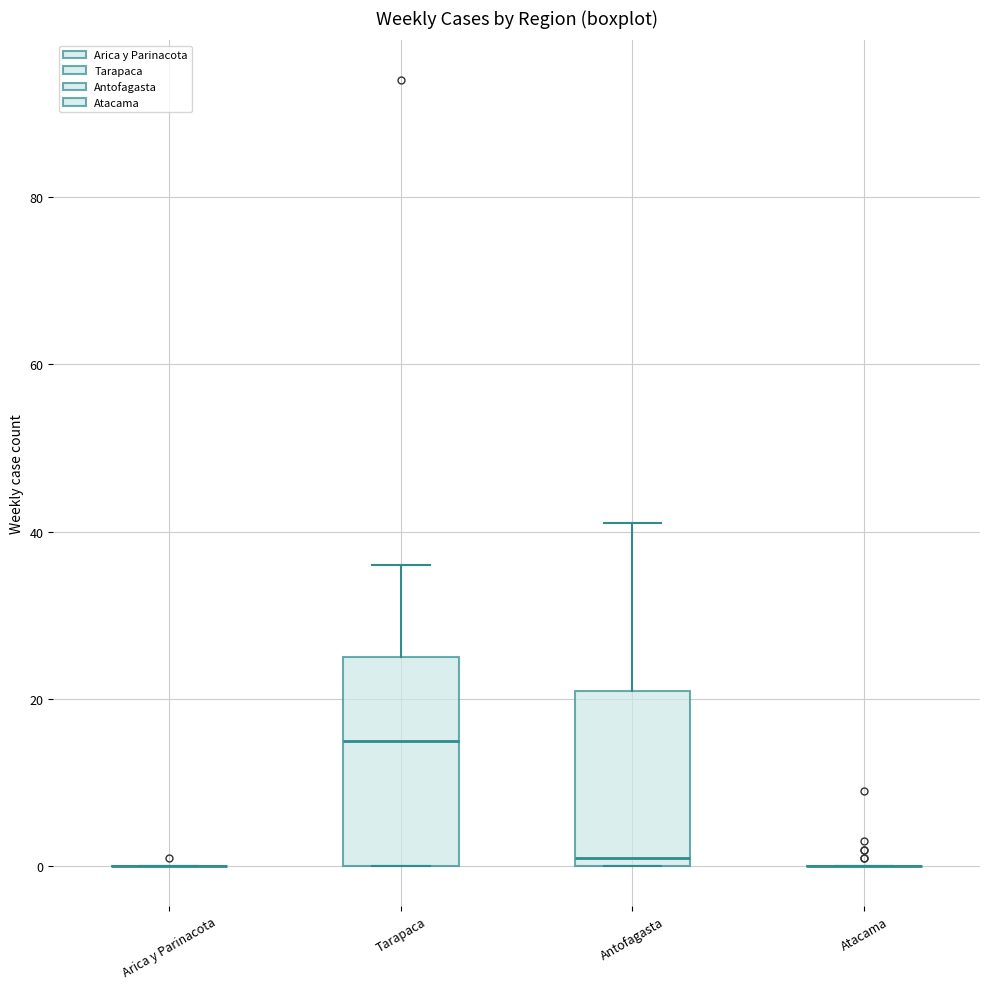

Reading left to right, transcribe this box plot: for each box, give where its median line is, the range the box spans, and where its two whiskers end, as read against the y-axis. The values are not printed on the chart, so give them approximately, as read against the axis.

Arica y Parinacota: box collapsed to a line at 0, whiskers 0 to 0
Tarapaca: median 16, box 0 to 26, whiskers 0 to 36
Antofagasta: median 2, box 0 to 22, whiskers 0 to 42
Atacama: box collapsed to a line at 0, whiskers 0 to 0